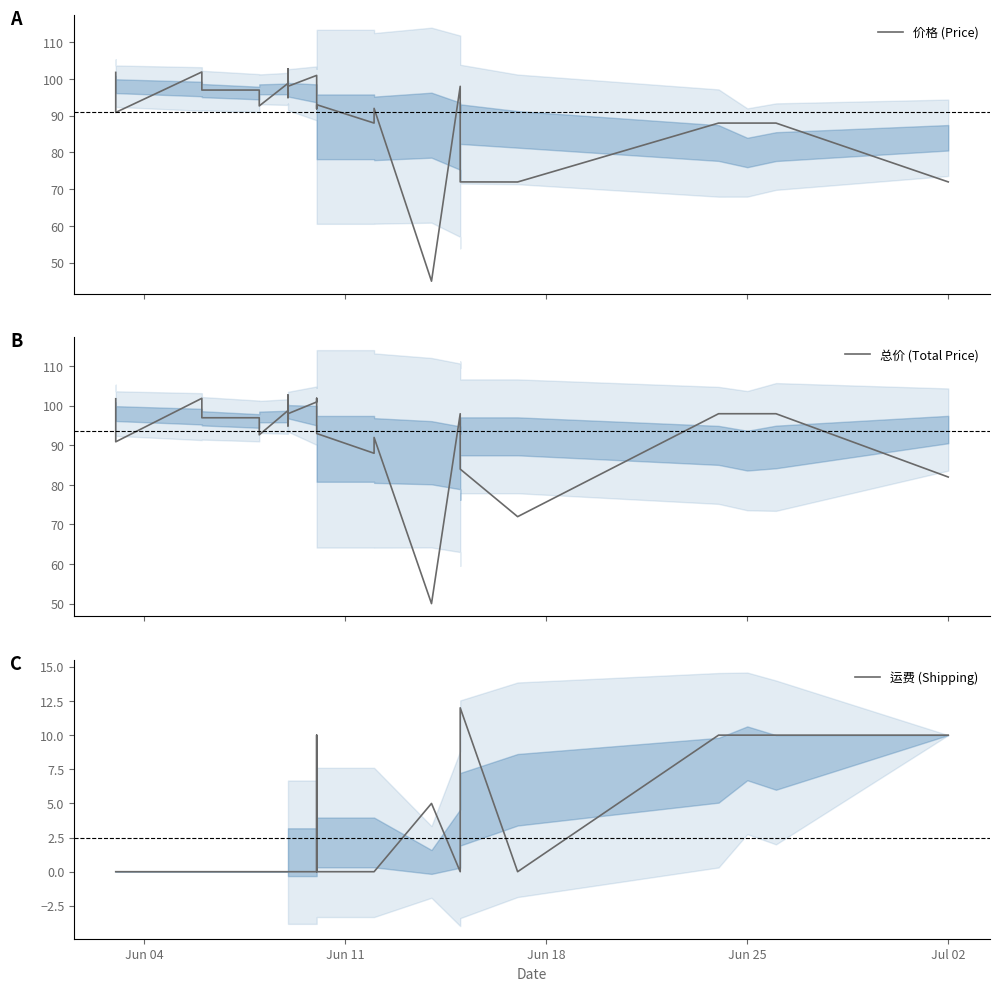

Does the chart have visible grid lines?

No